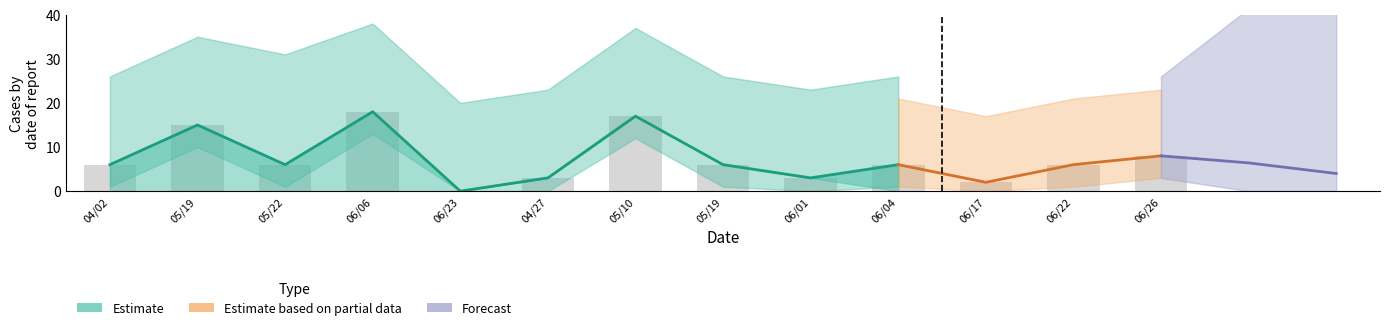

True or false: upper has a value of 9 at 19470519.

False